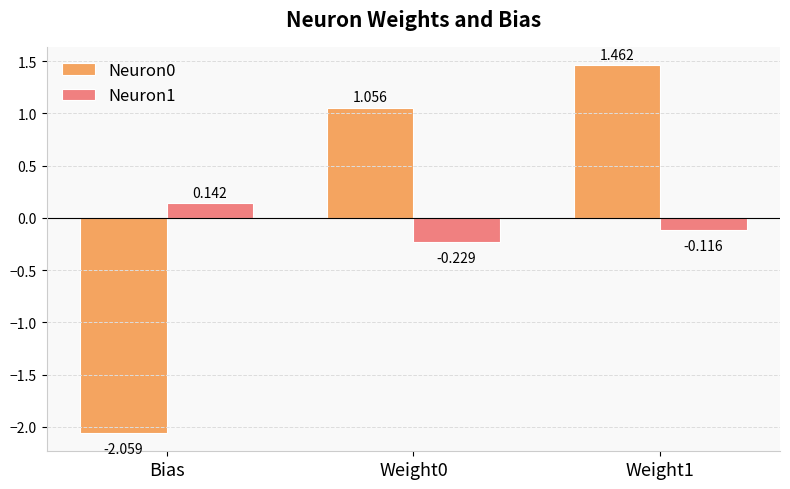

At which label does Neuron1 first exceed 0?

Bias